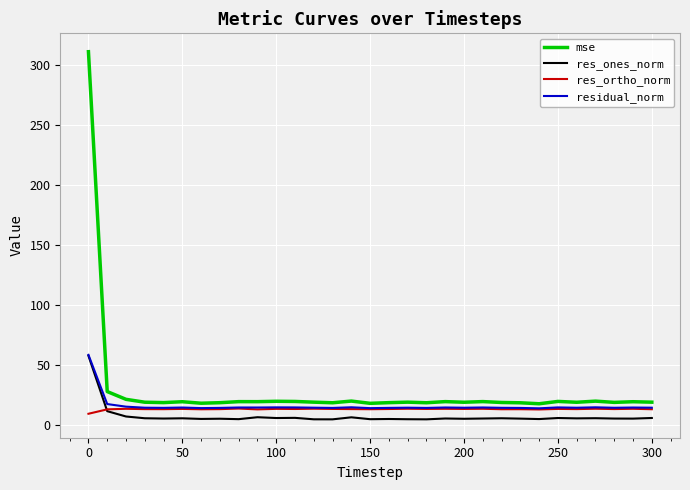

What is the maximum value for res_ones_norm?

57.7